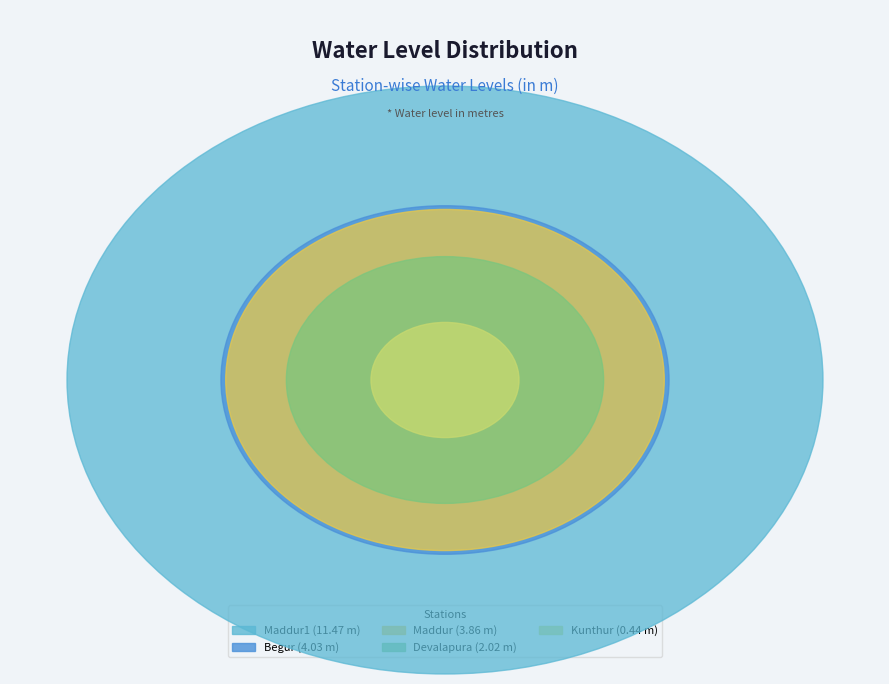

What is the largest slice in the pie chart?

Maddur1